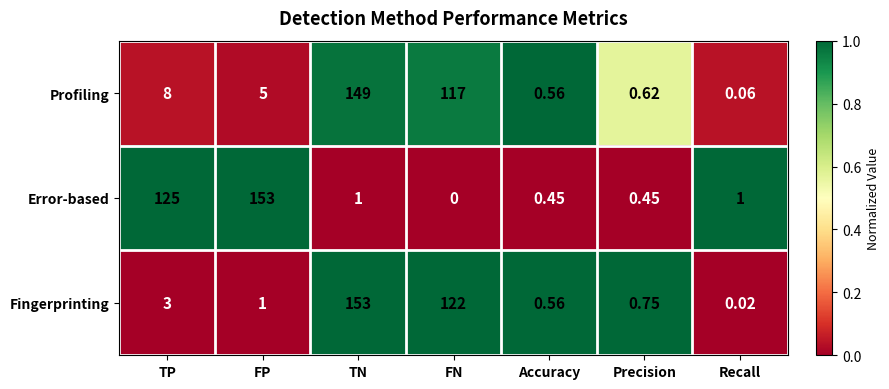

Rank the series at Recall from highest to lowest value.

Error-based, Profiling, Fingerprinting